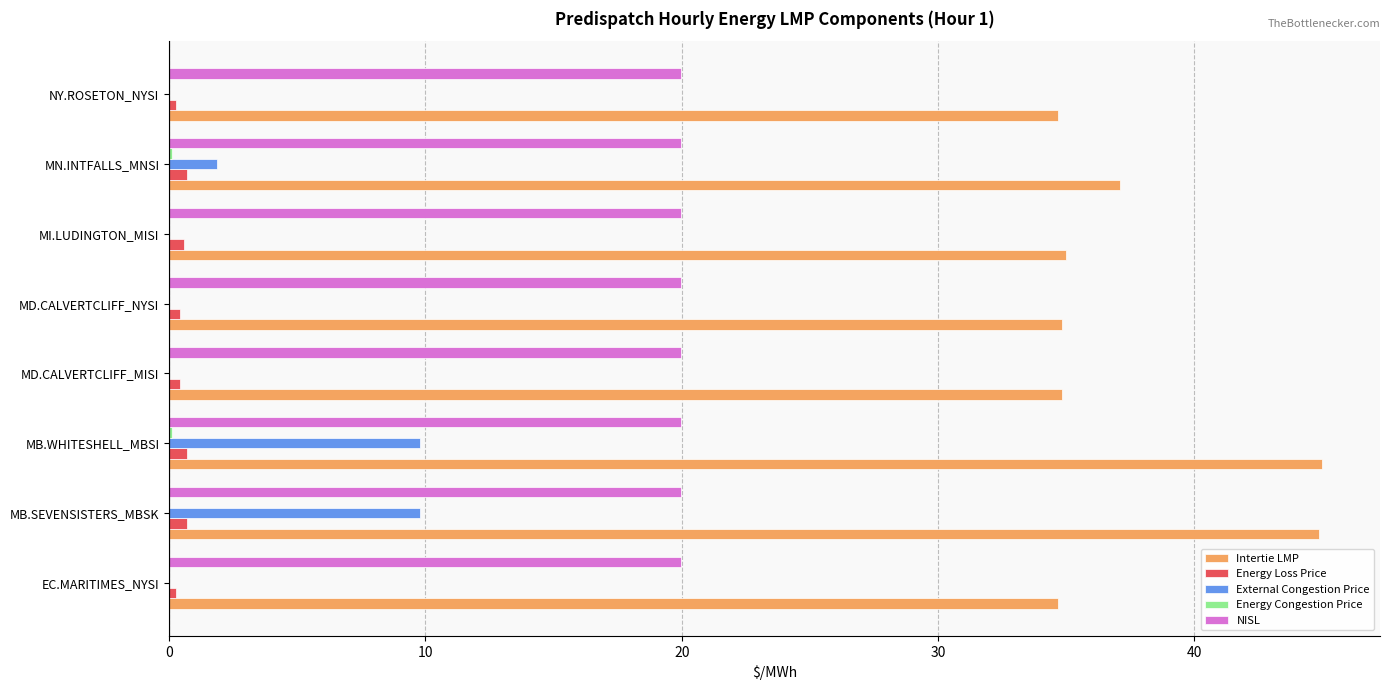

What is the sum of all Intertie LMP values?

301.0